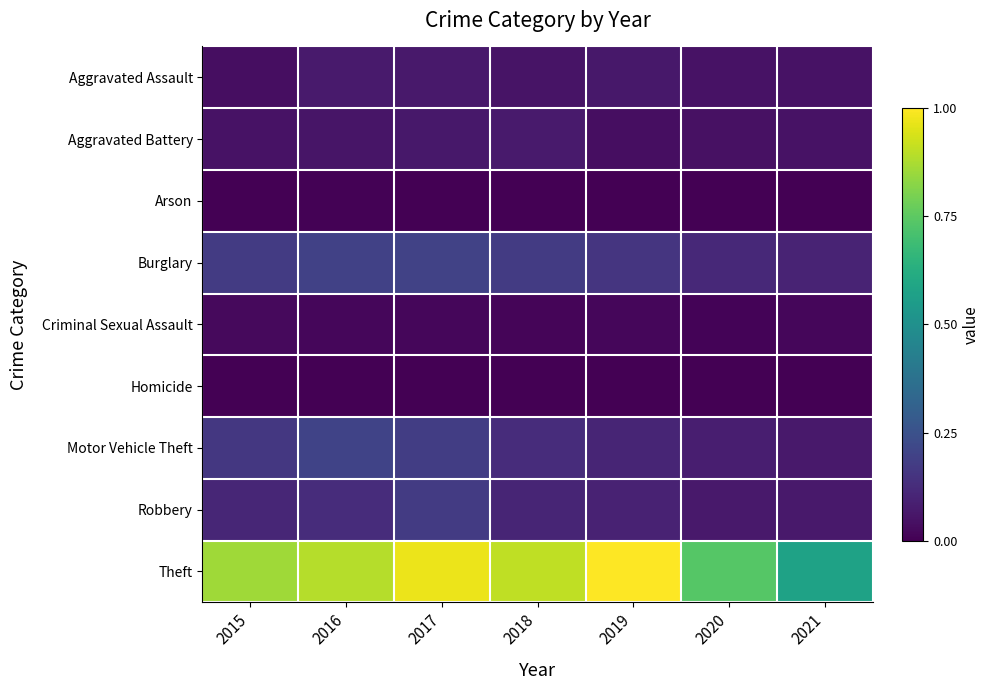

Which series has the largest total across all categories?

Theft